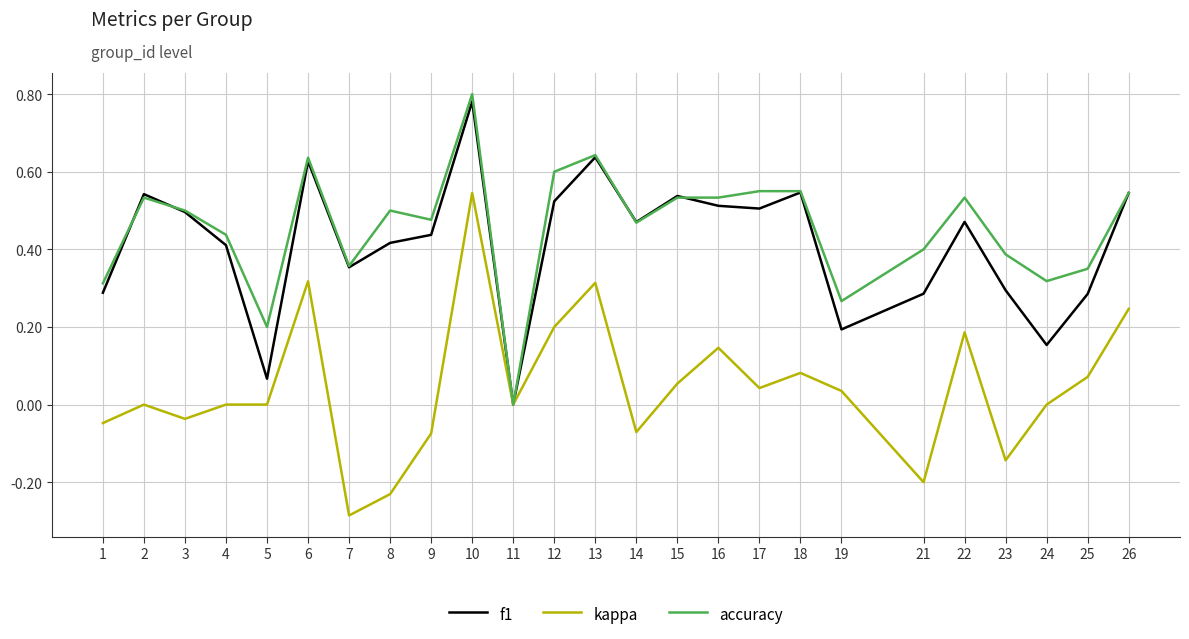

At which category is the sum across all series the highest?

10